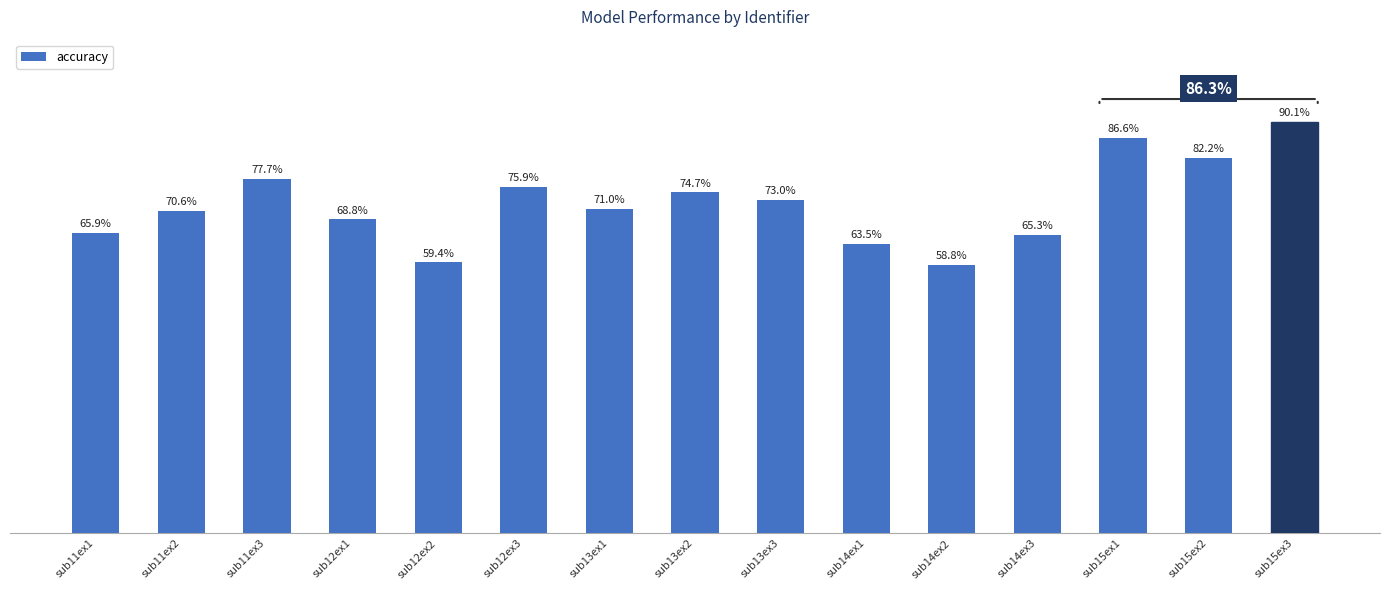

Between sub14ex1 and sub13ex2, which is larger?

sub13ex2